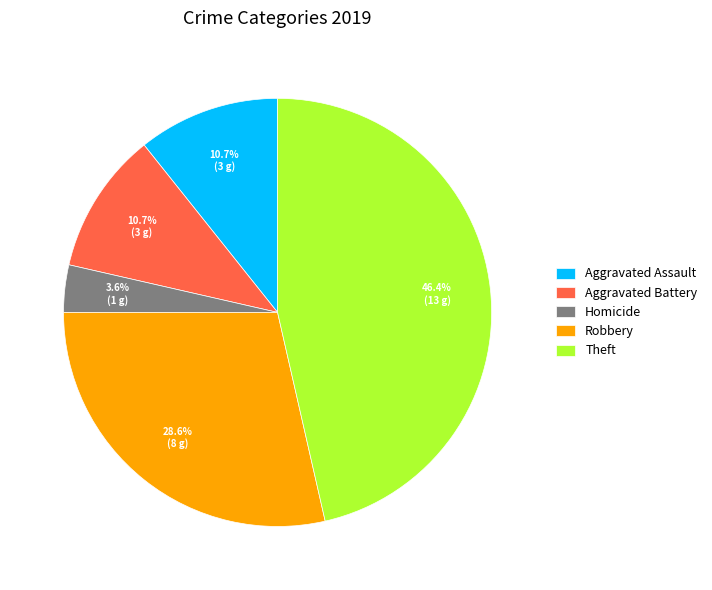

Count the number of slices in the pie.

5